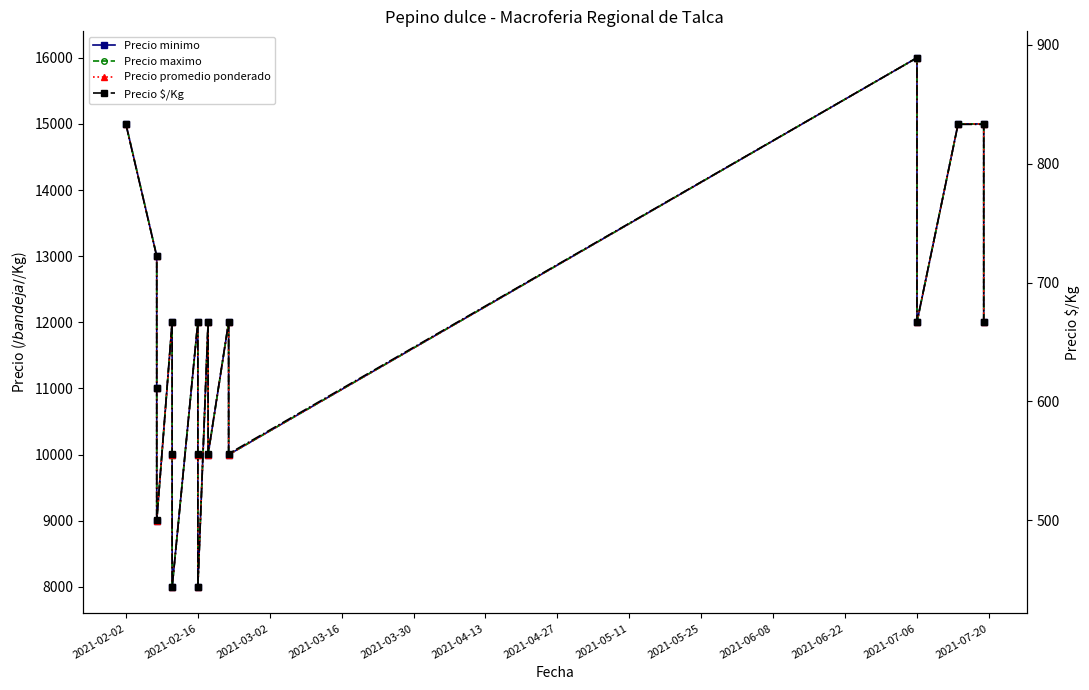

True or false: Precio minimo has more than 1 points higher than both neighbors.

True